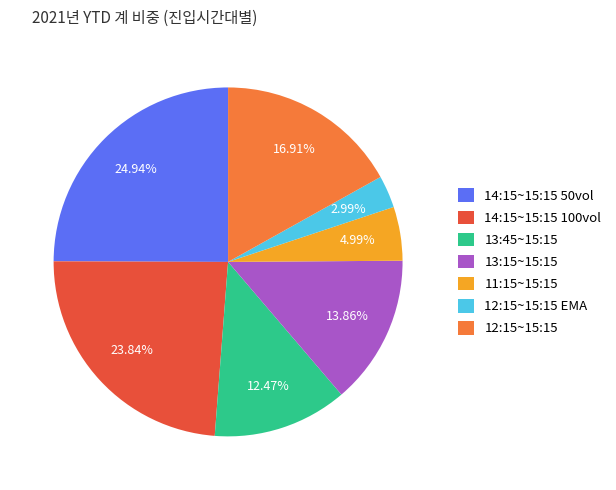

Is 14:15~15:15 100vol the majority of the pie?

No